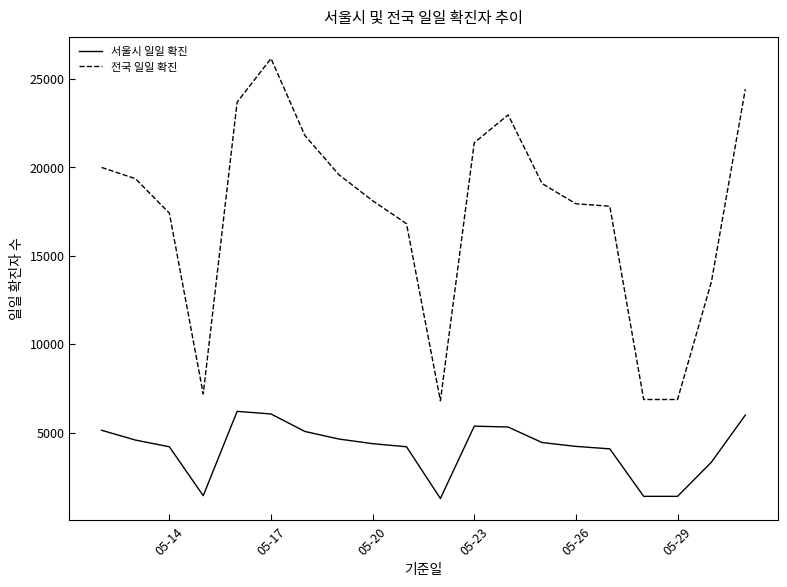

What is the minimum value shown in the chart?

1271